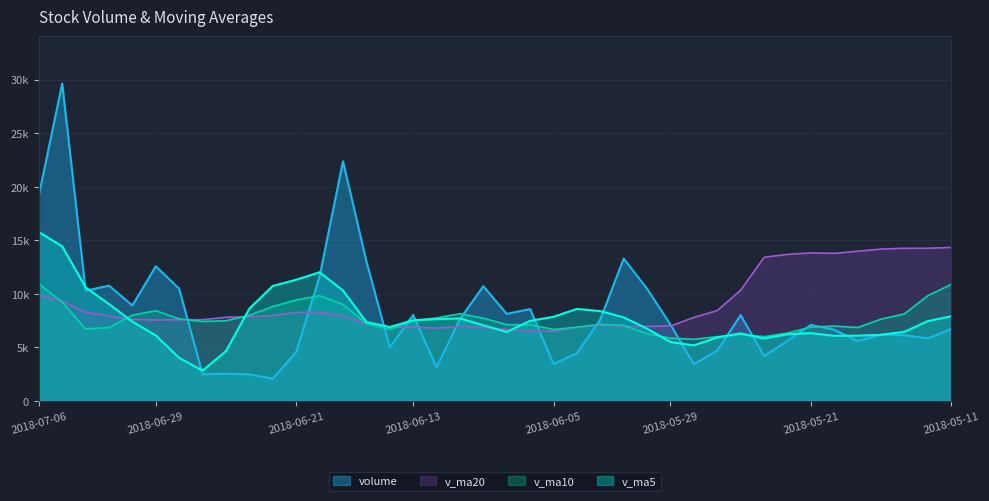

Rank the categories by v_ma5 value from lowest to highest.

2018-06-27, 2018-06-28, 2018-06-26, 2018-05-28, 2018-05-29, 2018-05-23, 2018-05-25, 2018-05-18, 2018-05-17, 2018-06-29, 2018-05-16, 2018-05-22, 2018-05-24, 2018-05-21, 2018-06-07, 2018-05-15, 2018-05-30, 2018-06-14, 2018-06-08, 2018-06-15, 2018-07-02, 2018-05-14, 2018-06-06, 2018-06-13, 2018-06-12, 2018-06-11, 2018-05-31, 2018-06-05, 2018-05-11, 2018-06-01, 2018-06-04, 2018-06-25, 2018-07-03, 2018-06-19, 2018-07-04, 2018-06-22, 2018-06-21, 2018-06-20, 2018-07-05, 2018-07-06